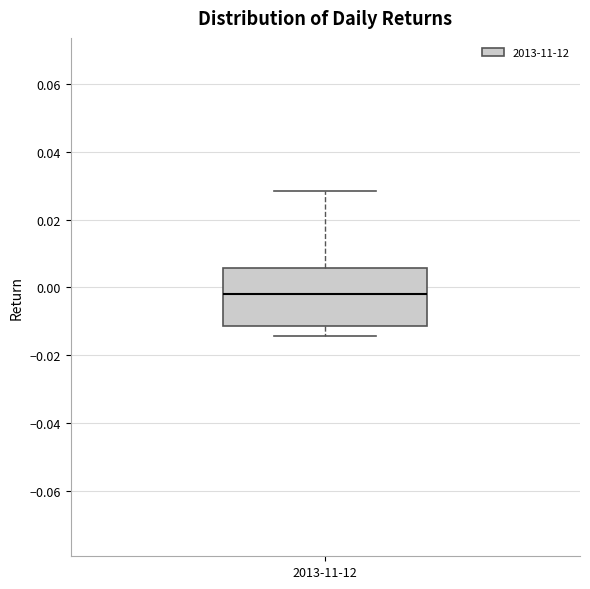

Where is the upper edge of the box for 2013-11-12 on the y-axis? The values are not printed on the chart, so give them approximately, as read against the axis.

0.006